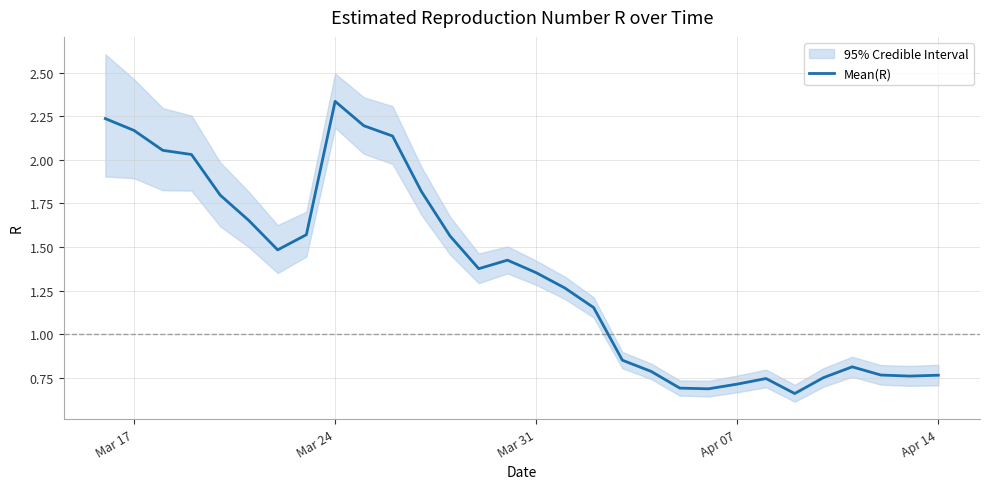

Which category has the highest value in the Mean(R) series?

Mar 24